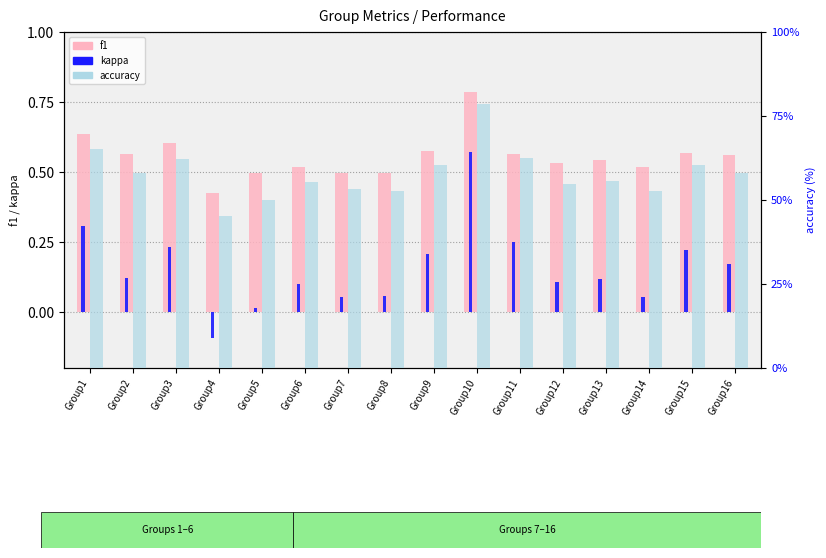

Count the number of categories in the chart.

16